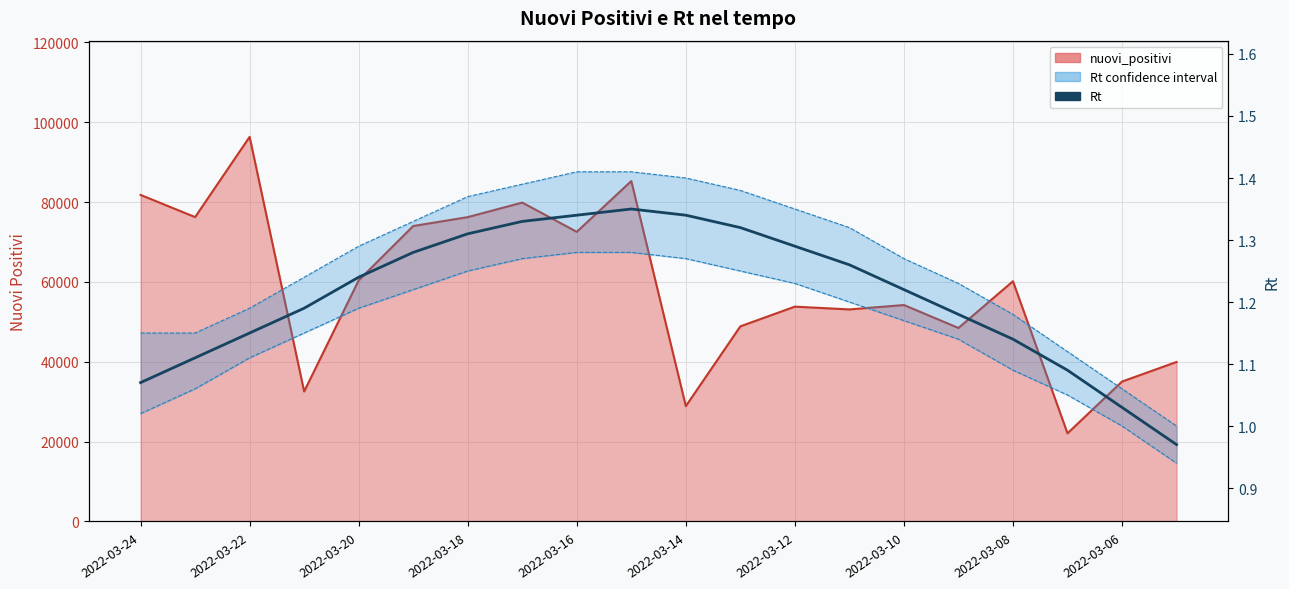

What is the sum of all Rt values?

24.2